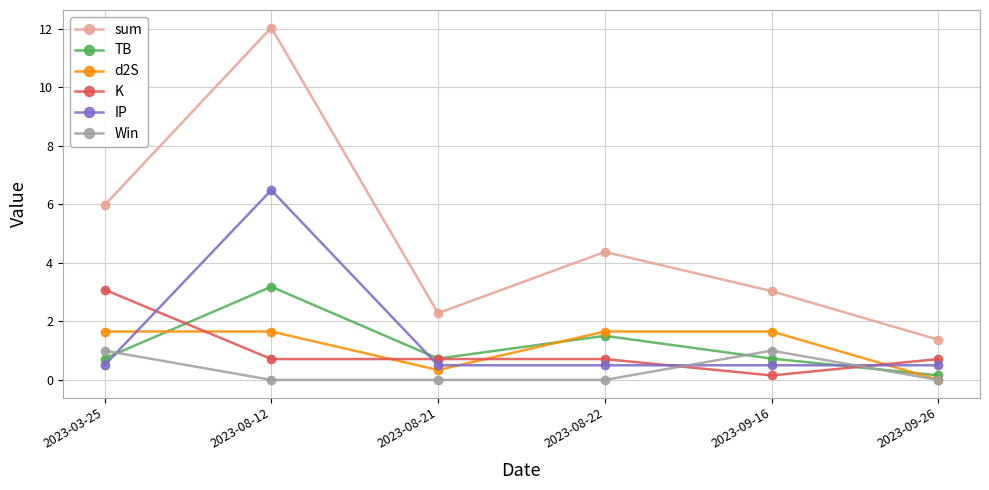

At how many categories does at least one series exceed 9?

1